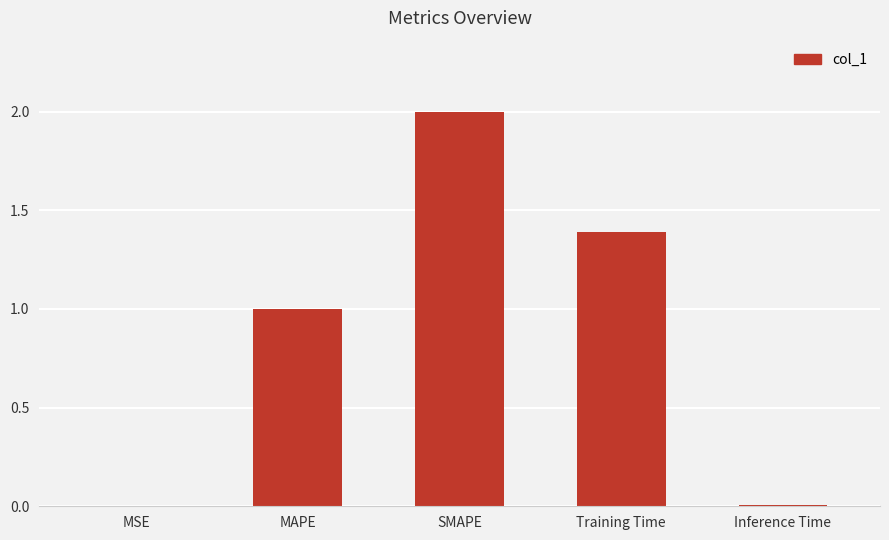

At which label is the value closest to 1?

MAPE